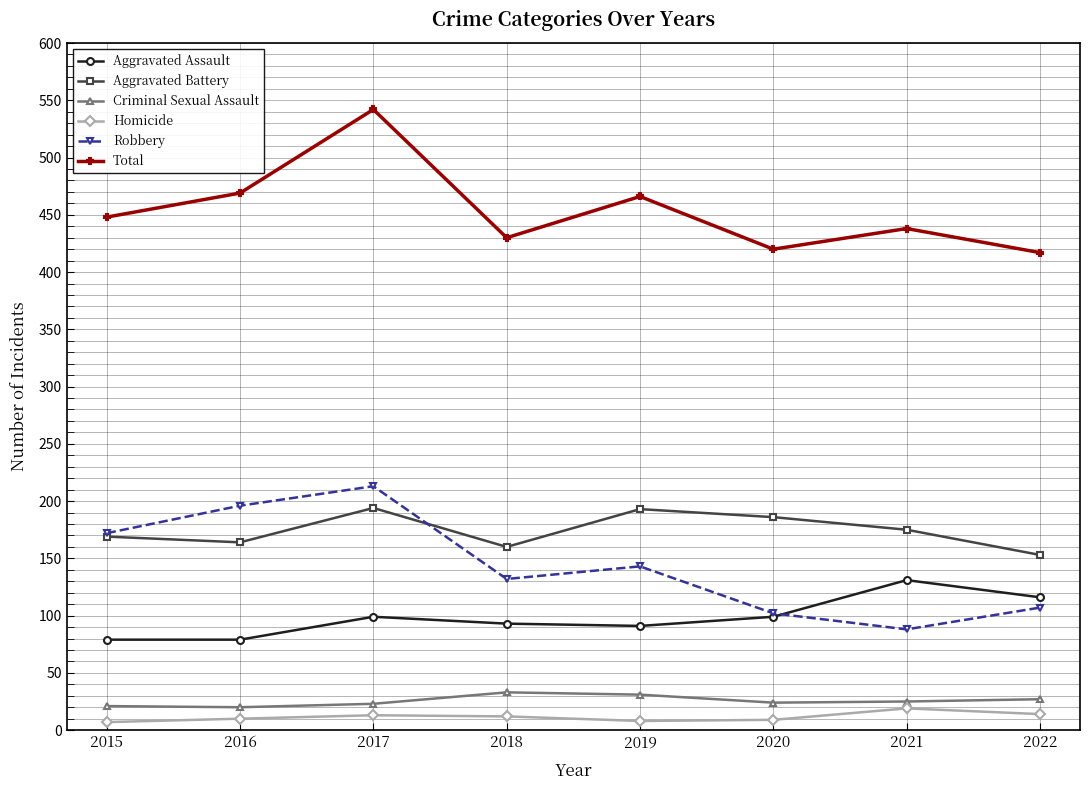

What is the greatest value displayed?

542